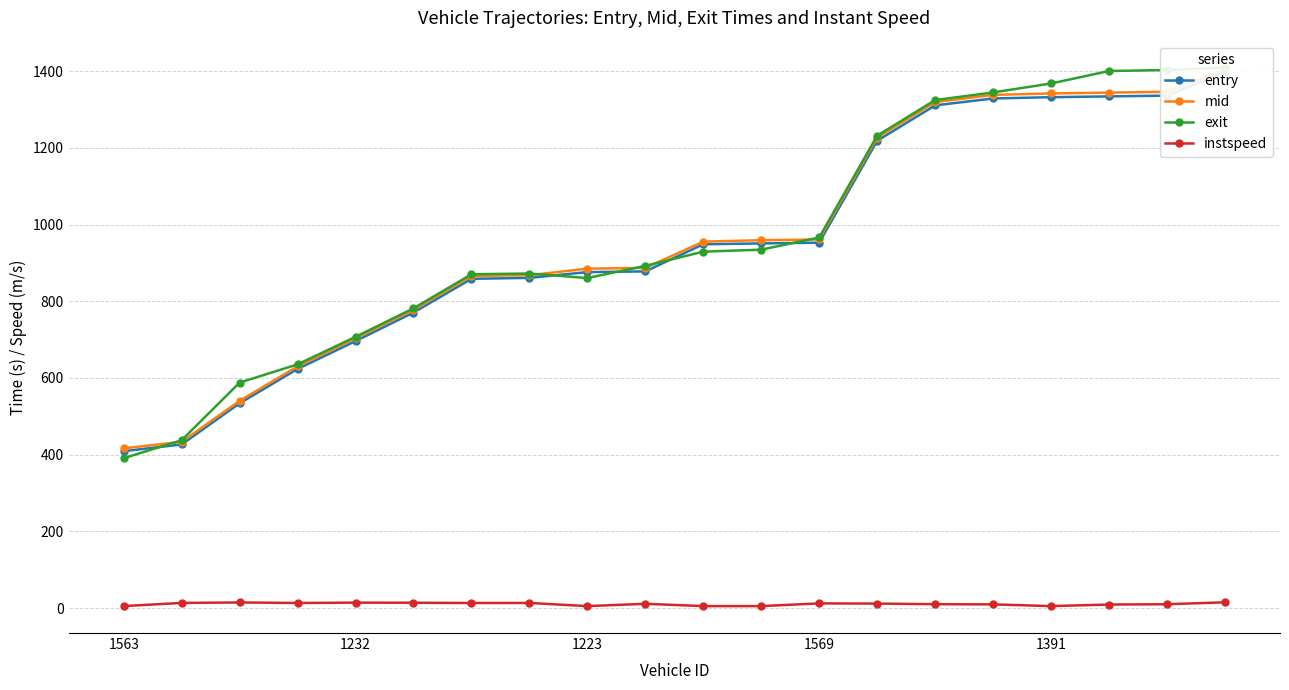

True or false: instspeed has more than 1 interior local peaks.

True